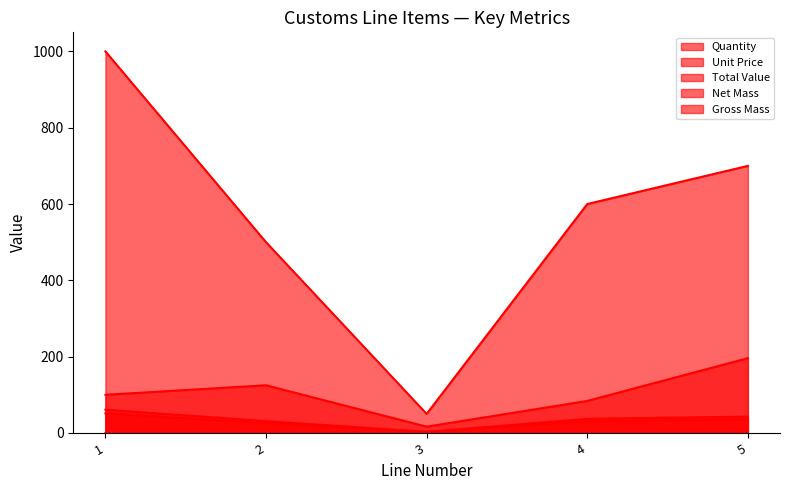

At how many categories does at least one series exceed 365?

4